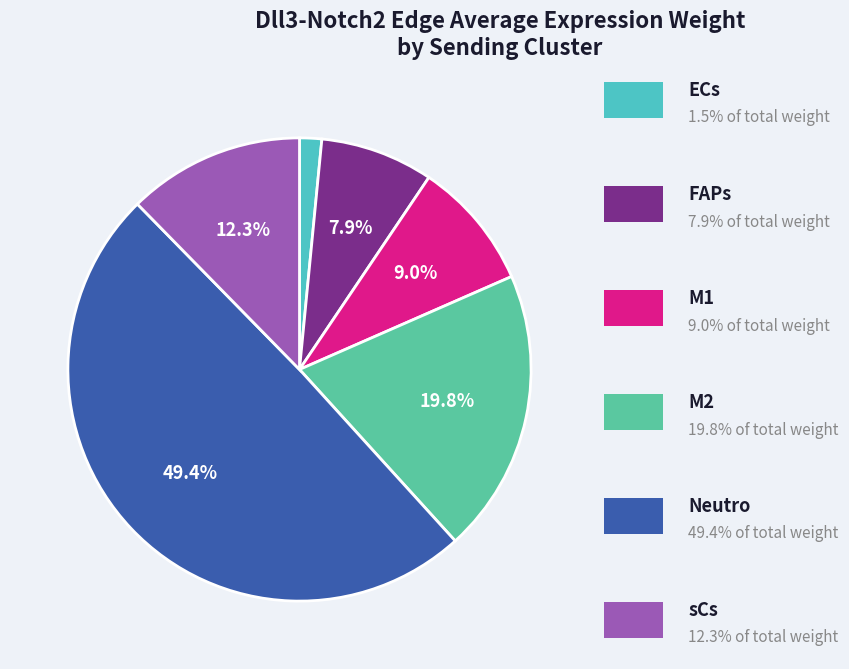

Which category has the smallest portion of the pie?

ECs